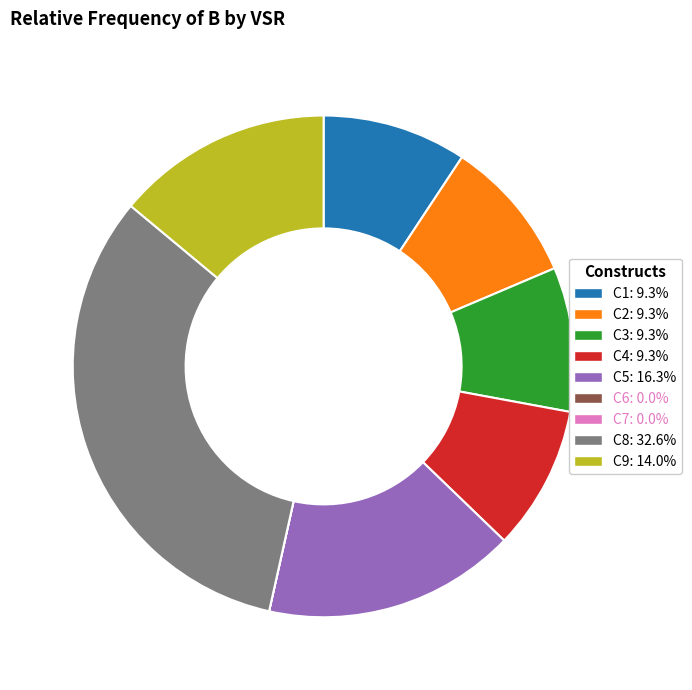

Combined, do C2: 9.3% and C8: 32.6% account for over 50%?

No